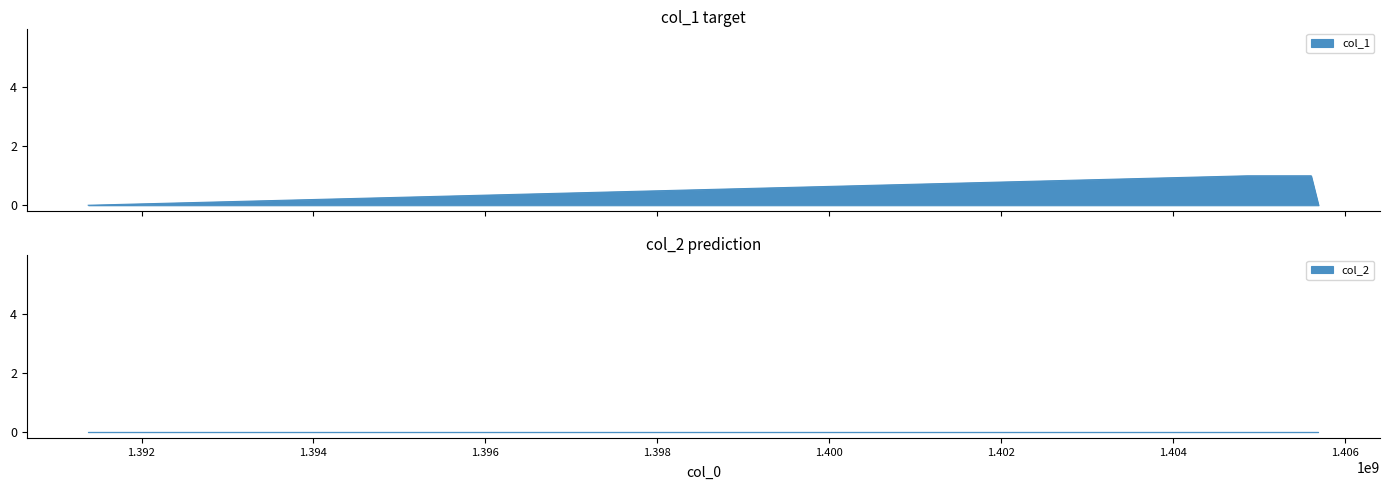

How many lines are shown in the chart?

1